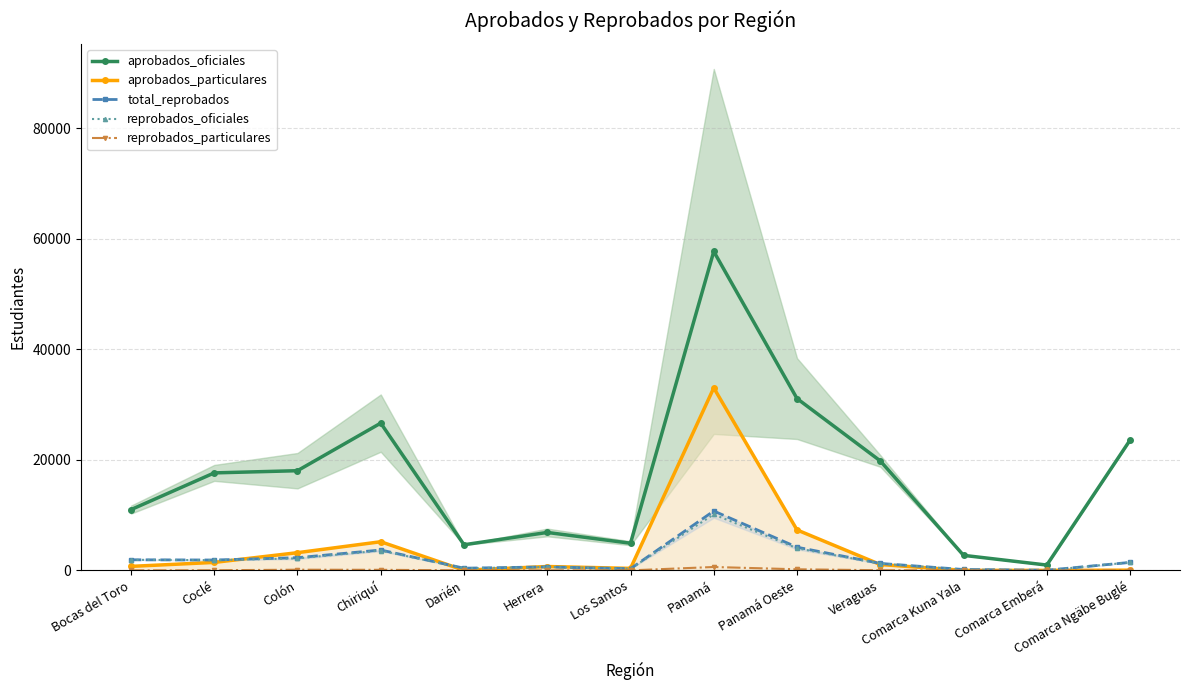

What is the total value across all series at Herrera?

8821